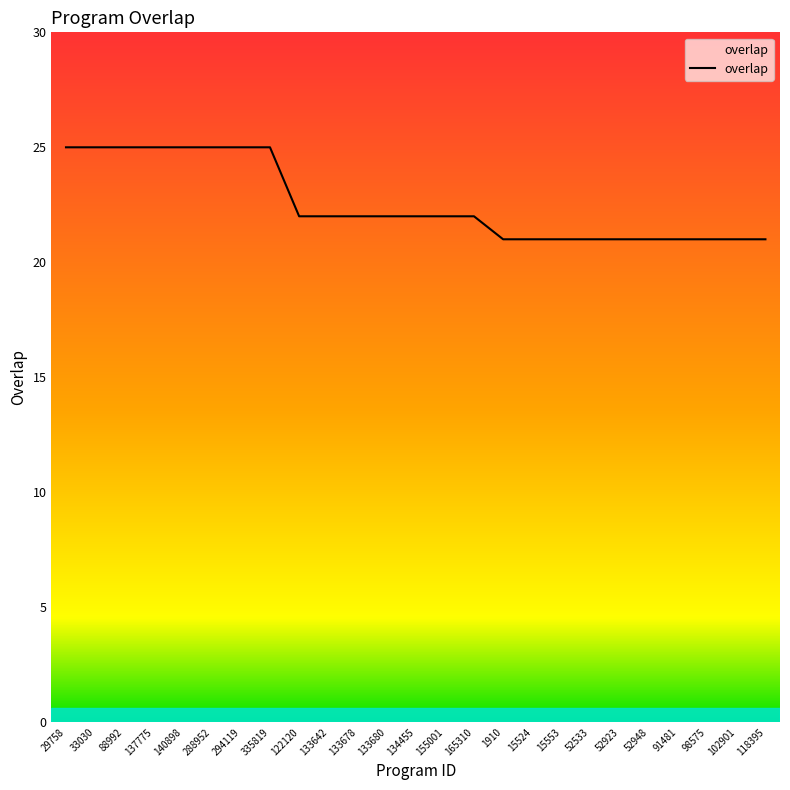

The chart shows a value of 25 at 137775. True or false?

True